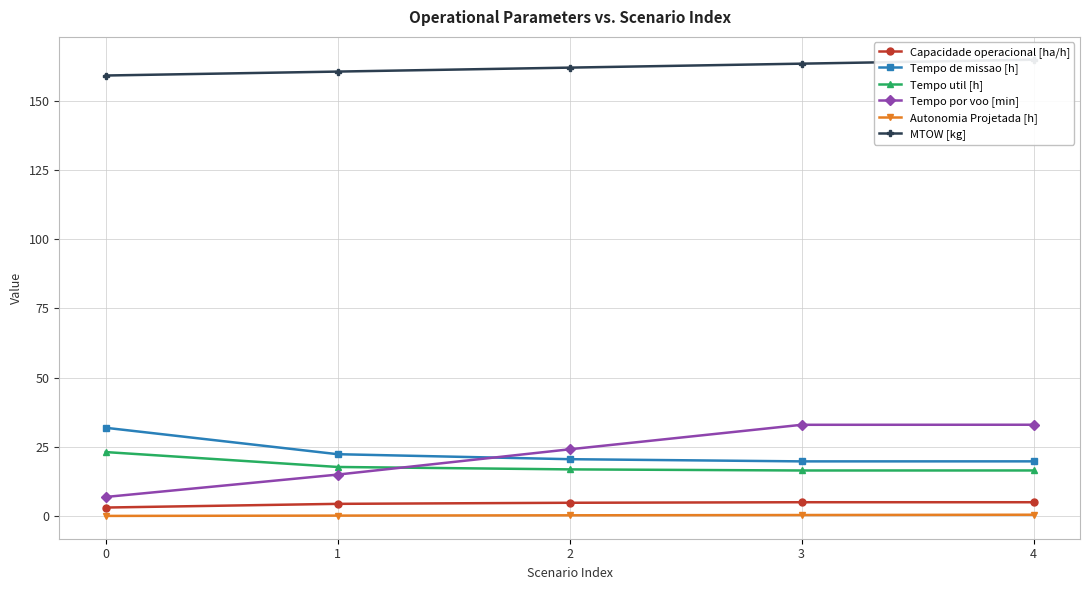

List the series in order of their peak value, lowest first.

Autonomia Projetada [h], Capacidade operacional [ha/h], Tempo util [h], Tempo de missao [h], Tempo por voo [min], MTOW [kg]